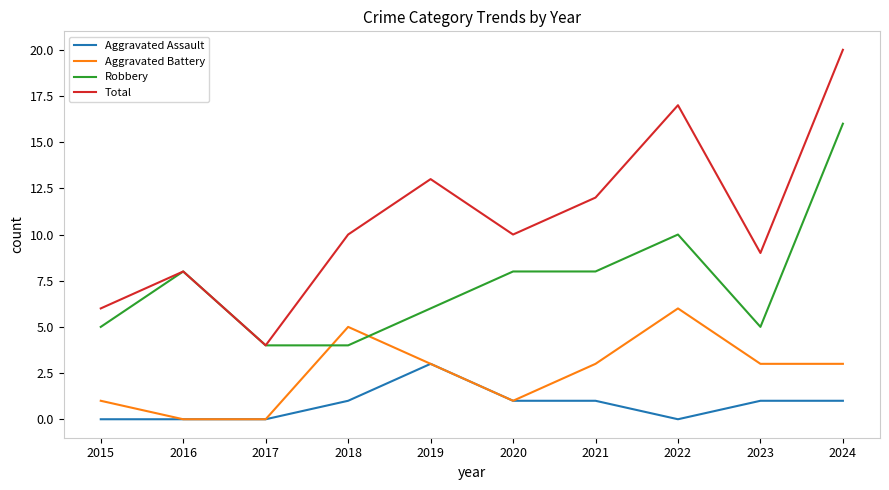

Rank the series by their maximum value, from lowest to highest.

Aggravated Assault, Aggravated Battery, Robbery, Total